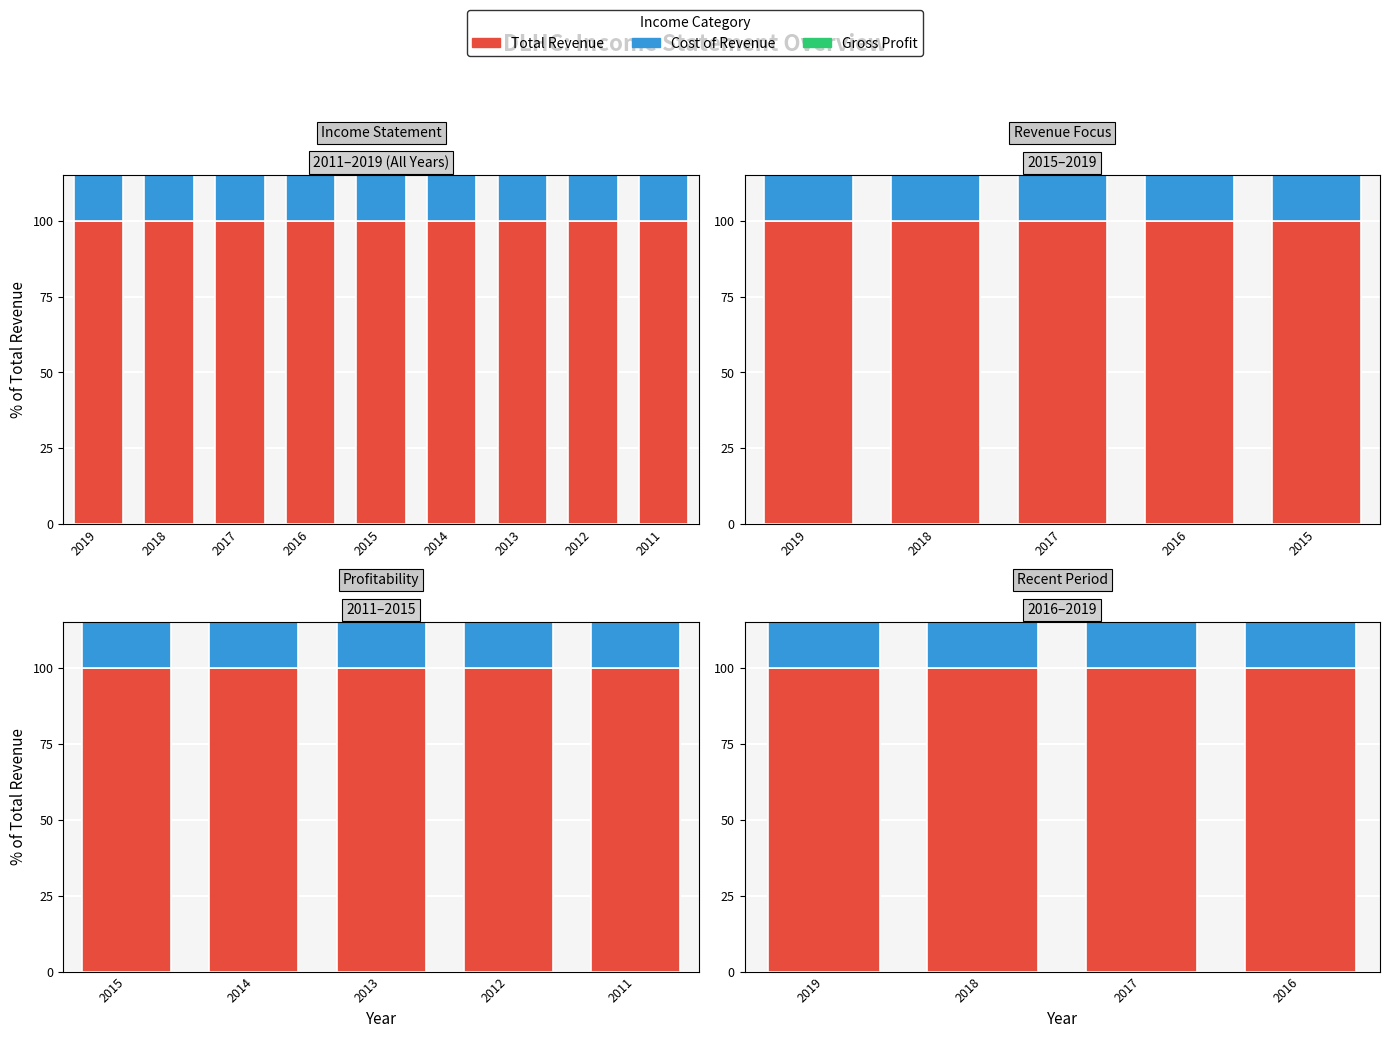

Rank the categories by Total Revenue value from highest to lowest.

2019, 2018, 2017, 2016